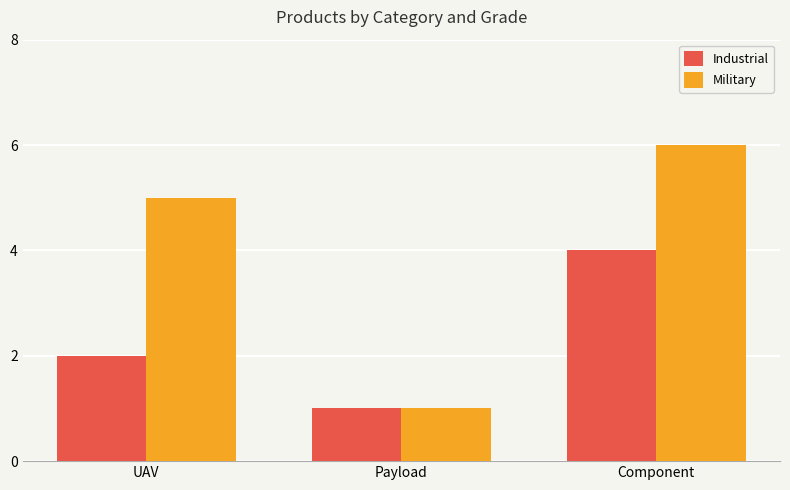

At which category does the chart reach its minimum across all series?

Payload